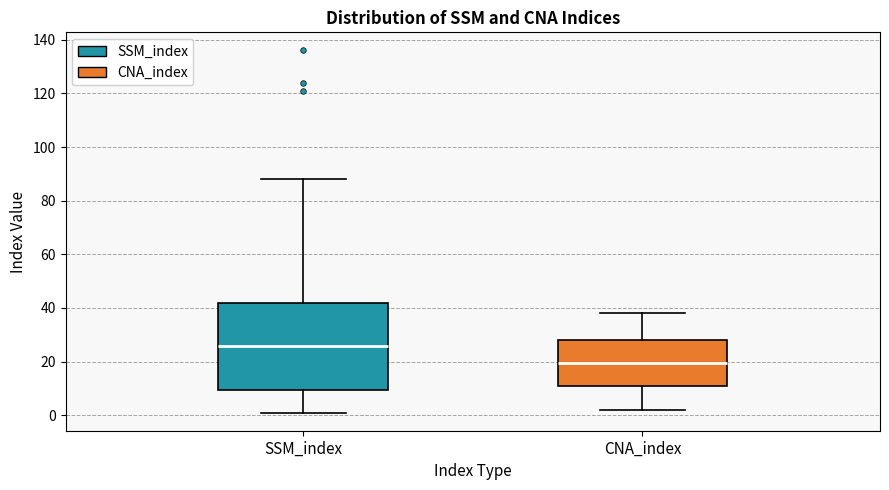

Reading left to right, transcribe this box plot: for each box, give where its median line is, the range the box spans, and where its two whiskers end, as read against the y-axis. The values are not printed on the chart, so give them approximately, as read against the axis.

SSM_index: median 26, box 10 to 42, whiskers 2 to 88
CNA_index: median 20, box 12 to 28, whiskers 2 to 38